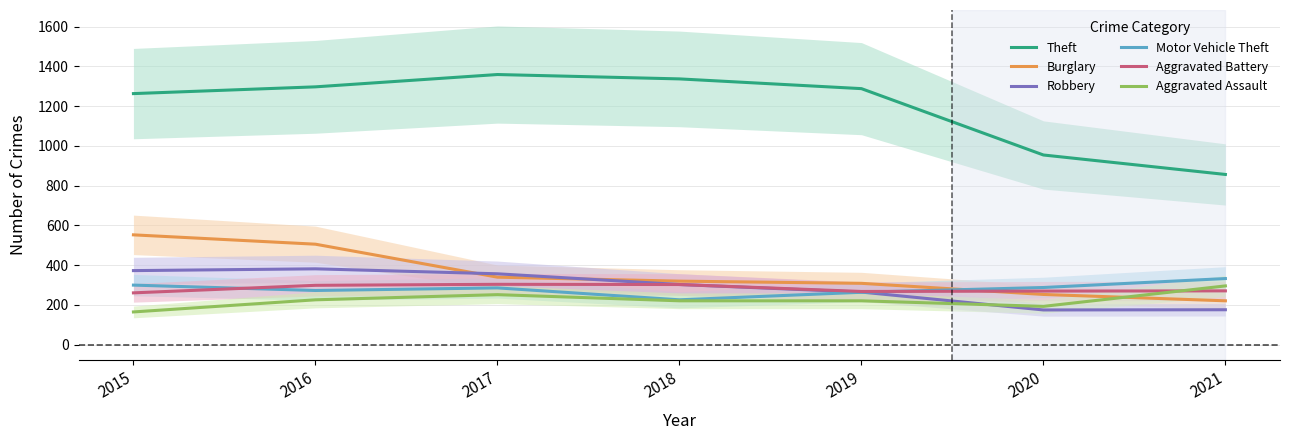

Reading right to left, list all the values displayed in this chart.

Theft: 856	954	1288	1337	1359	1297	1263
Burglary: 220	252	308	319	339	505	552
Robbery: 175	174	264	302	356	381	372
Motor Vehicle Theft: 332	287	263	225	285	272	299
Aggravated Battery: 270	269	267	302	303	298	260
Aggravated Assault: 295	192	220	220	251	225	164